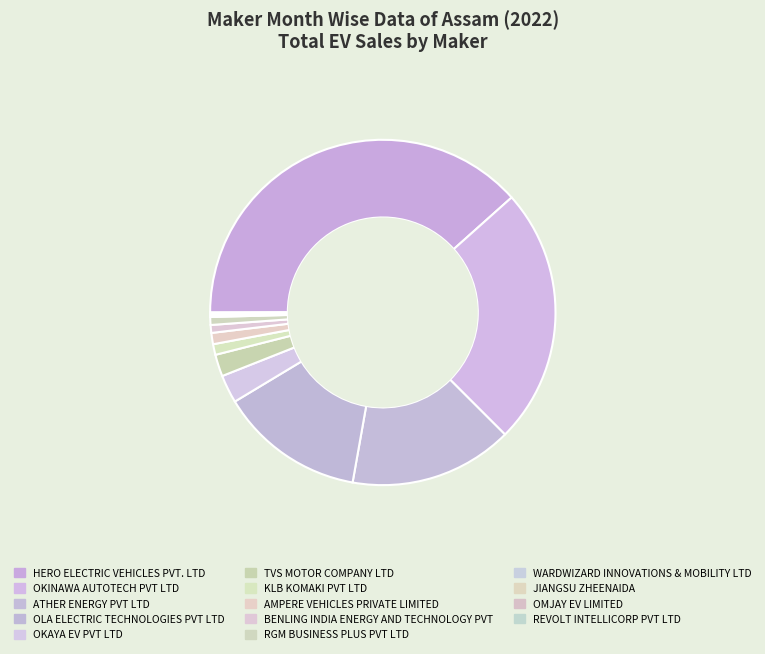

Rank the categories by value from highest to lowest.

HERO ELECTRIC VEHICLES PVT. LTD, OKINAWA AUTOTECH PVT LTD, ATHER ENERGY PVT LTD, OLA ELECTRIC TECHNOLOGIES PVT LTD, OKAYA EV PVT LTD, TVS MOTOR COMPANY LTD, AMPERE VEHICLES PRIVATE LIMITED, KLB KOMAKI PVT LTD, BENLING INDIA ENERGY AND TECHNOLOGY PVT, RGM BUSINESS PLUS PVT LTD, WARDWIZARD INNOVATIONS & MOBILITY LTD, JIANGSU ZHEENAIDA, OMJAY EV LIMITED, REVOLT INTELLICORP PVT LTD